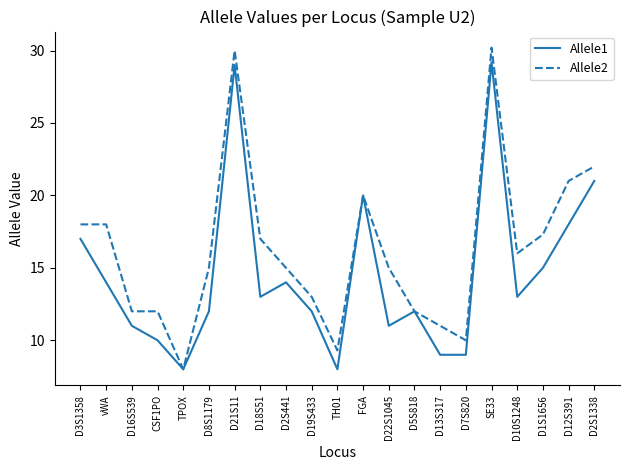

What position from the right is FGA?

10